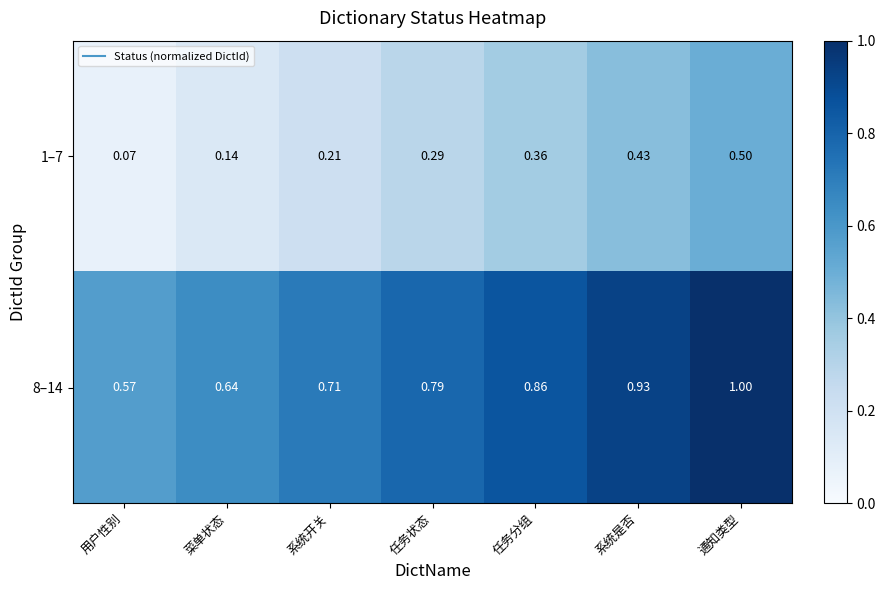

At which category is the sum across all series the highest?

通知类型